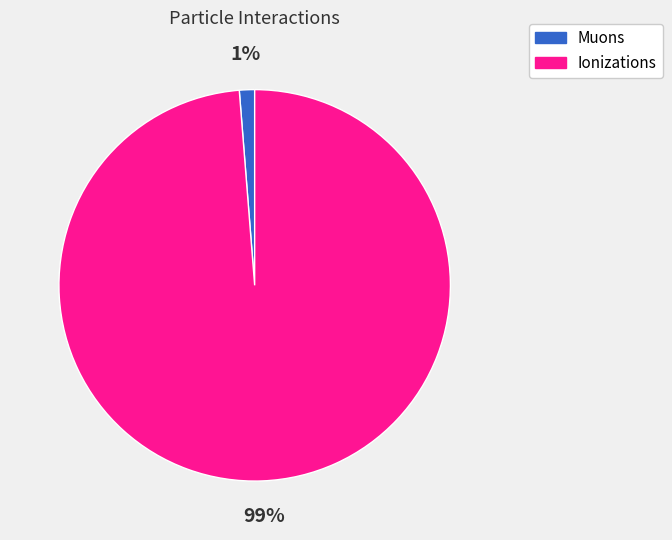

How many segments does this pie chart have?

2